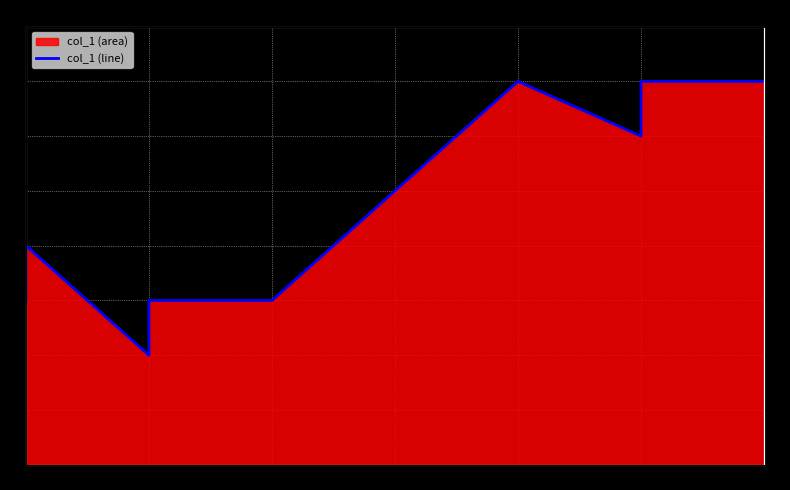

What is the sum of all values?

42